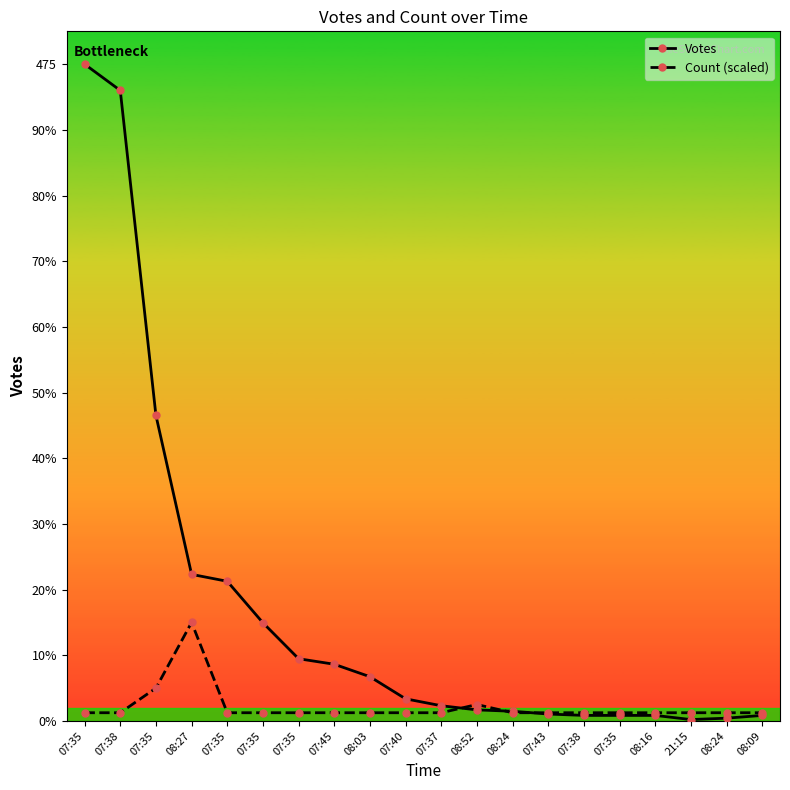

Rank the categories by Count (scaled) value from highest to lowest.

08:27, 07:35, 08:52, 07:35, 07:38, 07:35, 07:35, 07:35, 07:45, 08:03, 07:40, 07:37, 08:24, 07:43, 07:38, 07:35, 08:16, 21:15, 08:24, 08:09